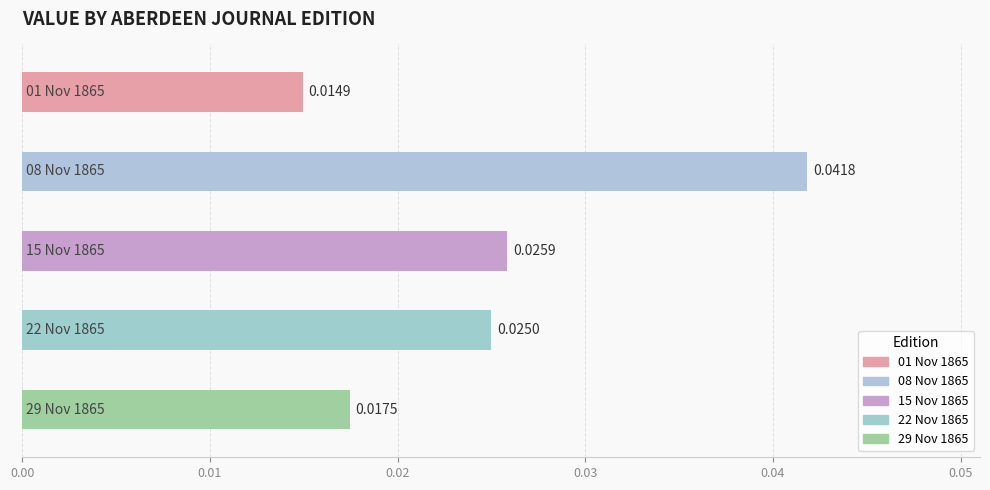

What is the sum of all values?

0.1